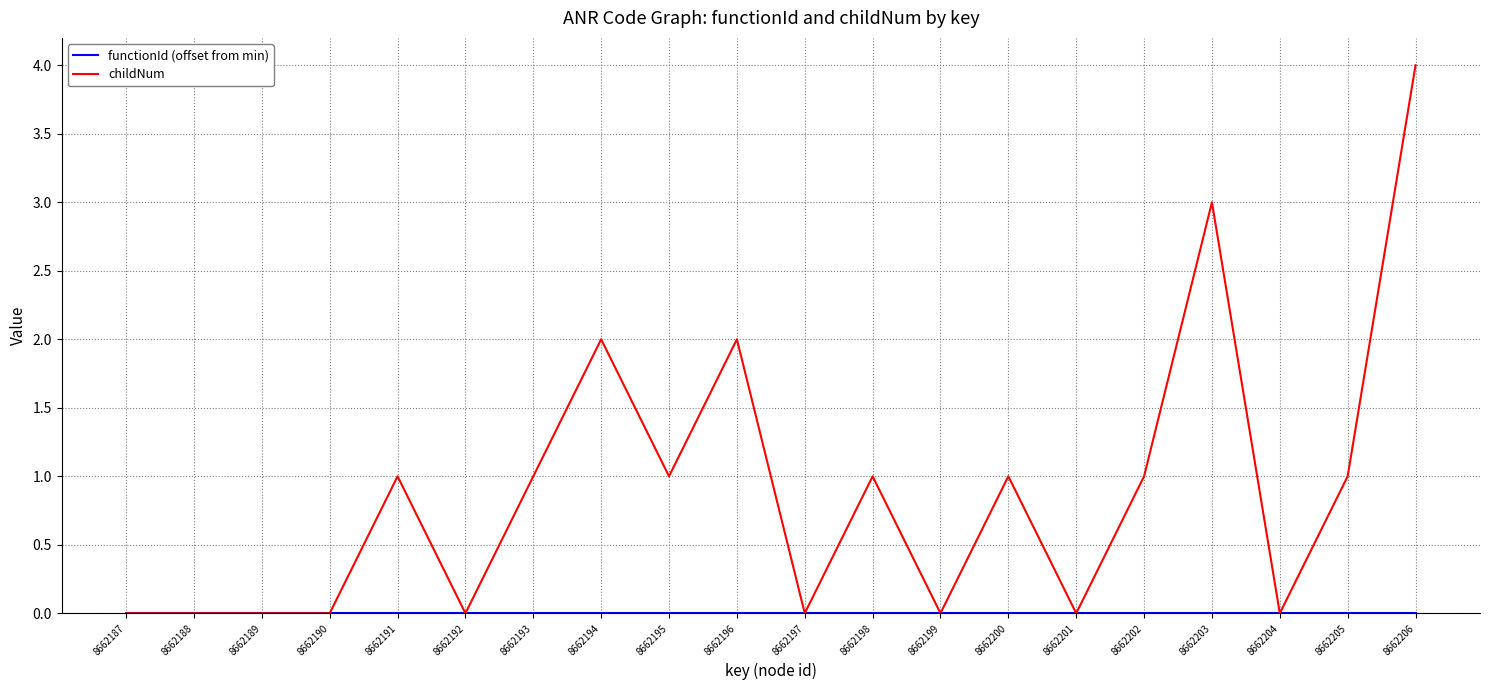

What is the highest value of the childNum series?

4